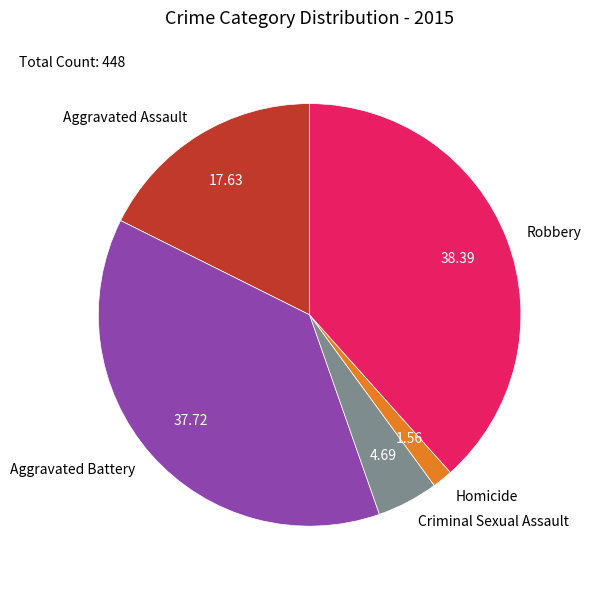

Count the number of slices in the pie.

5